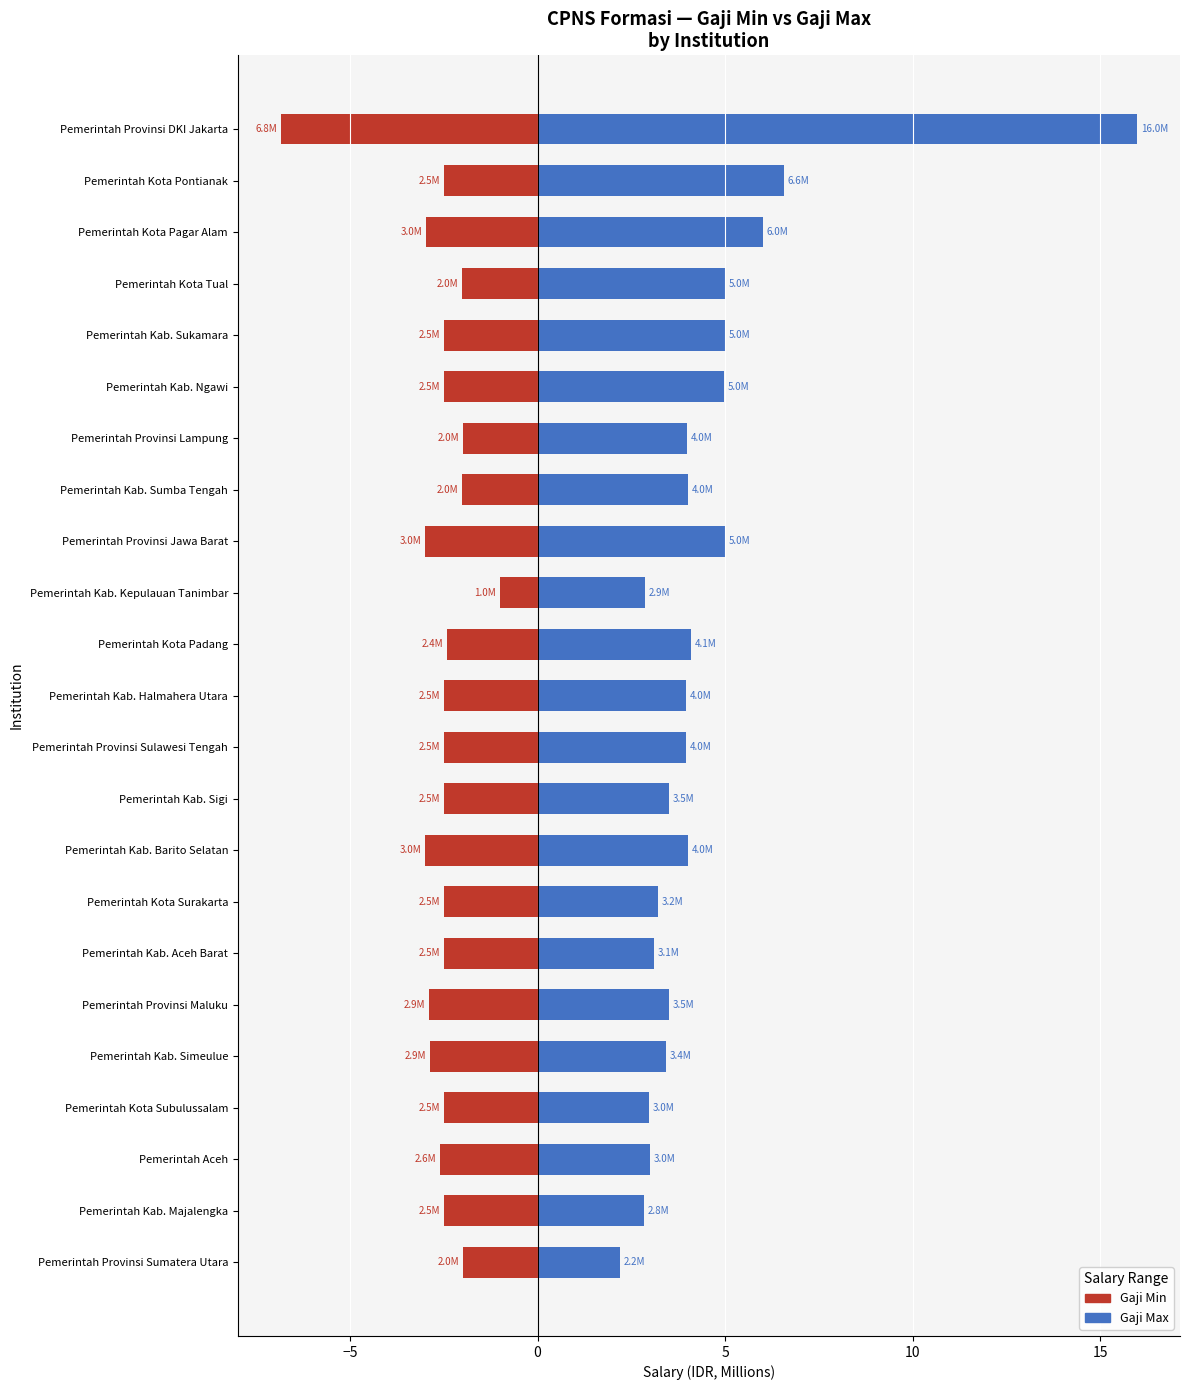

Between Pemerintah Provinsi Sumatera Utara and Pemerintah Kab. Sumba Tengah, which series saw the biggest shift?

Gaji Max